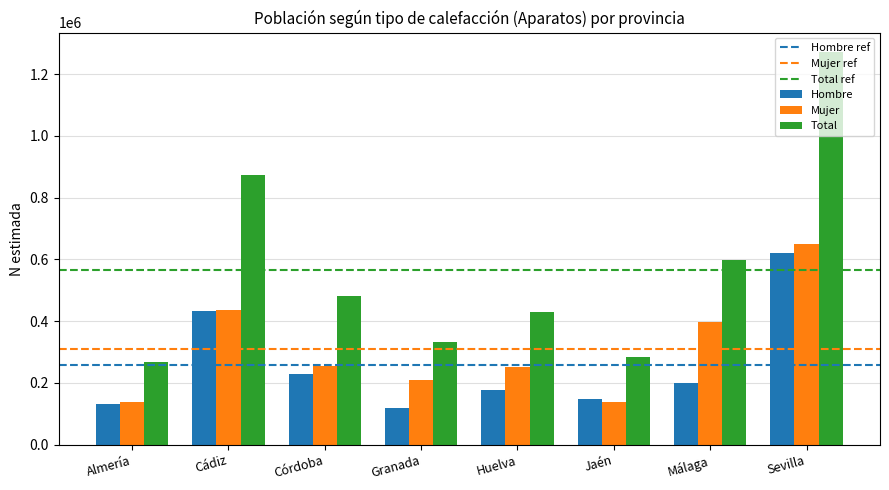

What is the sum of all Total values?

4536583